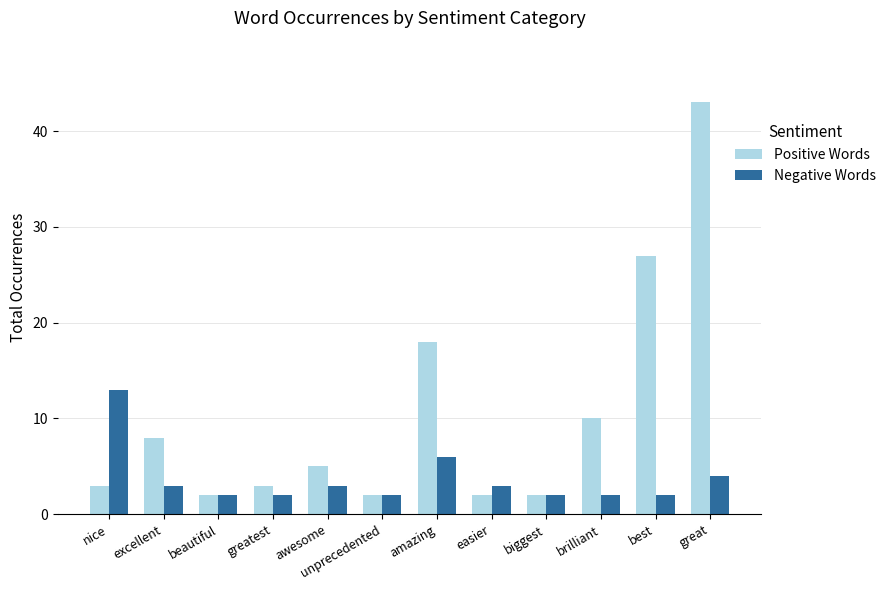

What is the difference between the Positive Words values at best and easier?

25